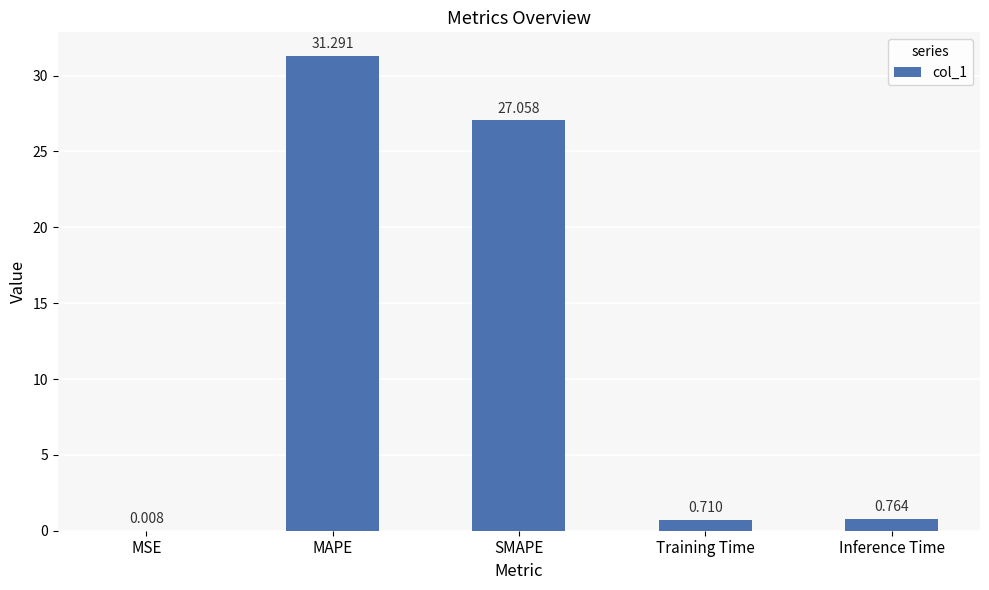

Which label corresponds to the largest value in the chart?

MAPE